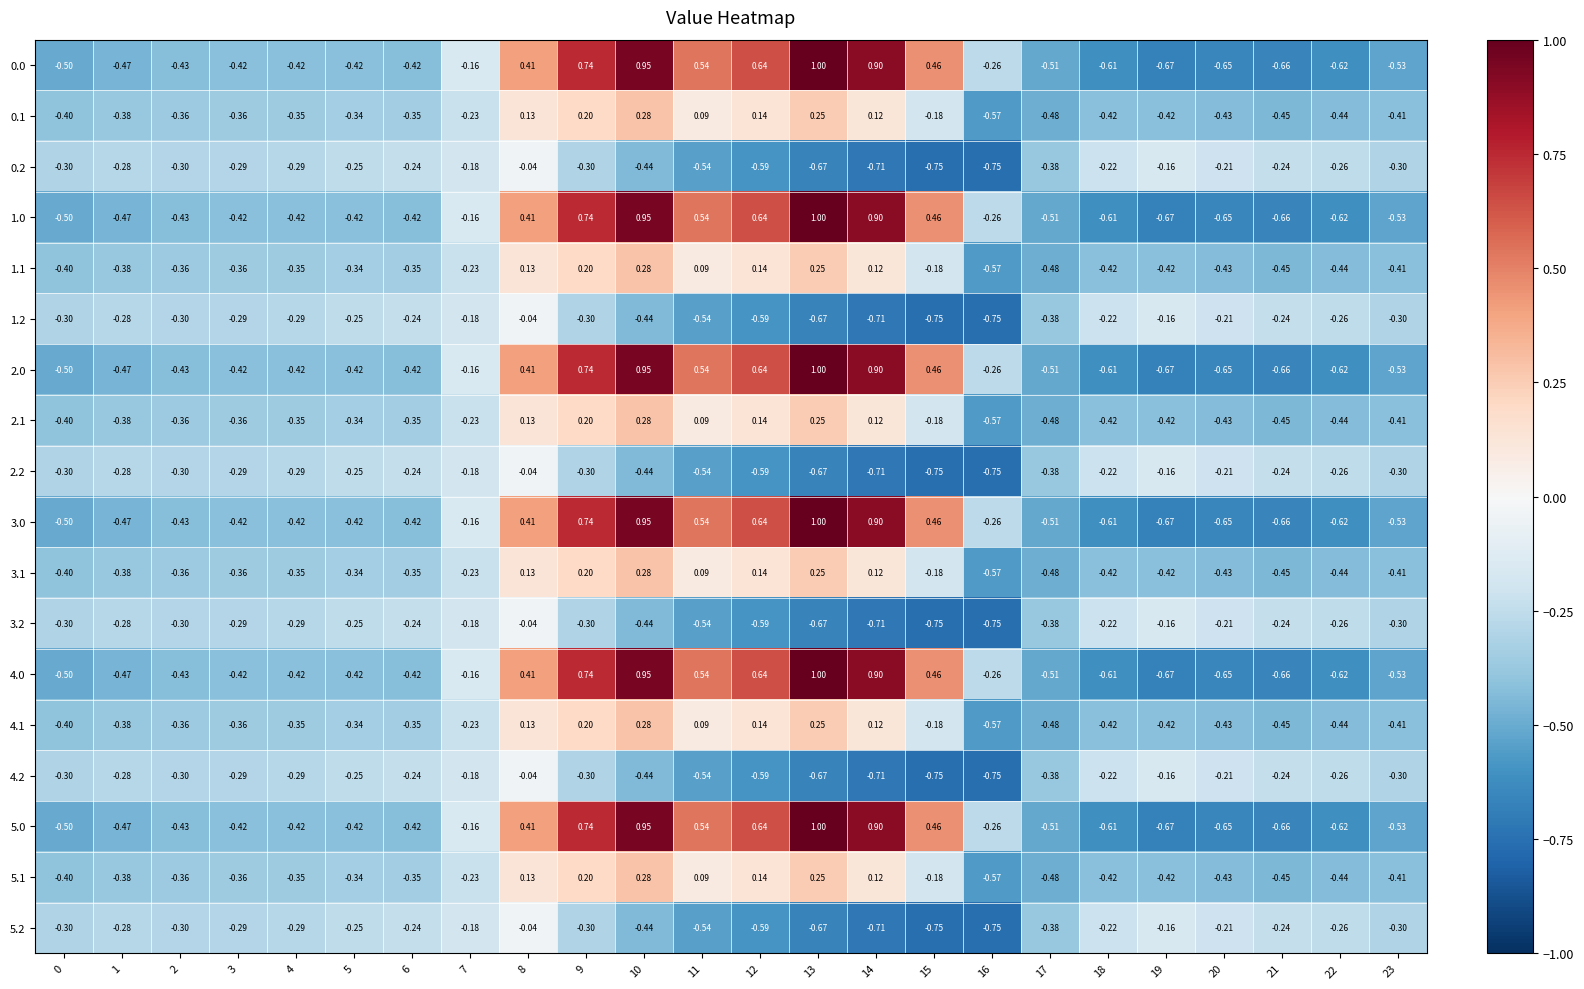

How many values in the 5.1 series are below 0?

17